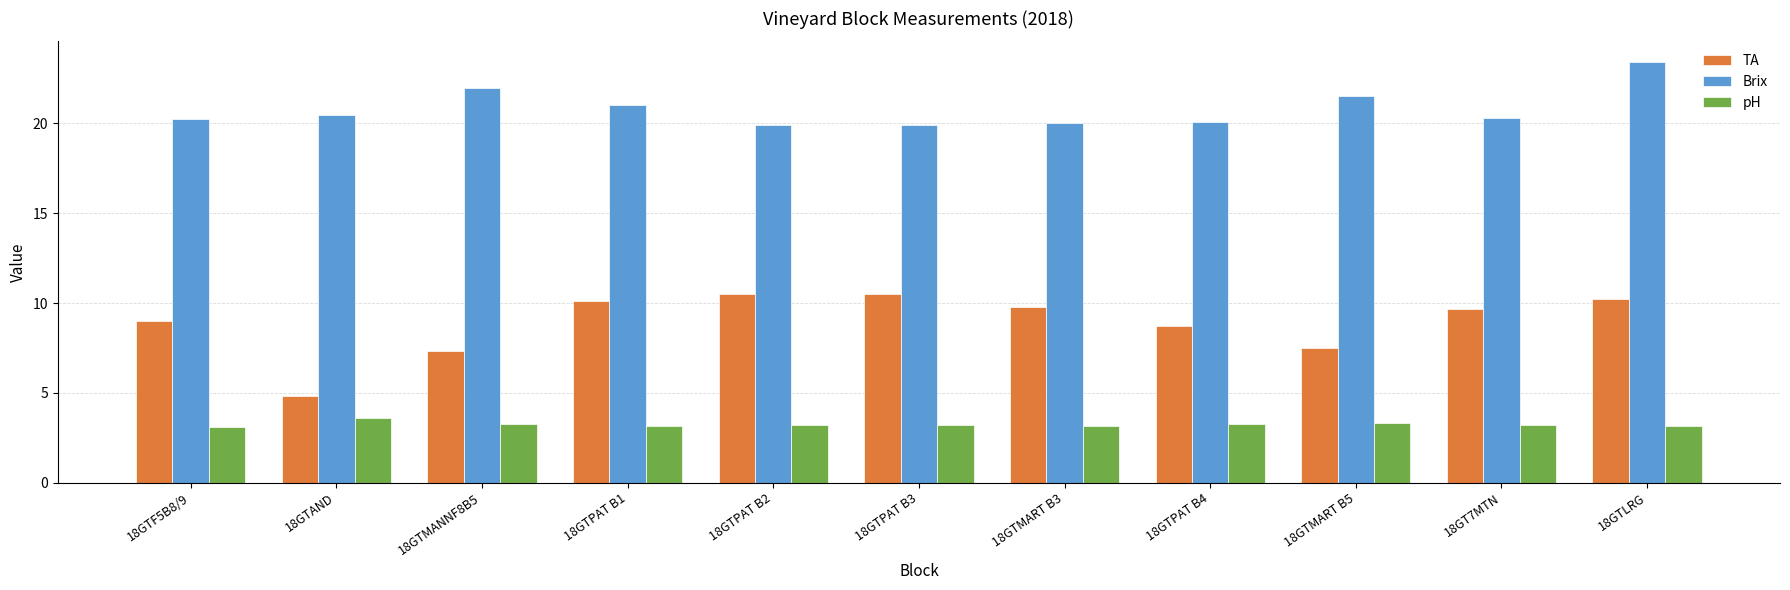

How many pH values are between 3 and 4?

11